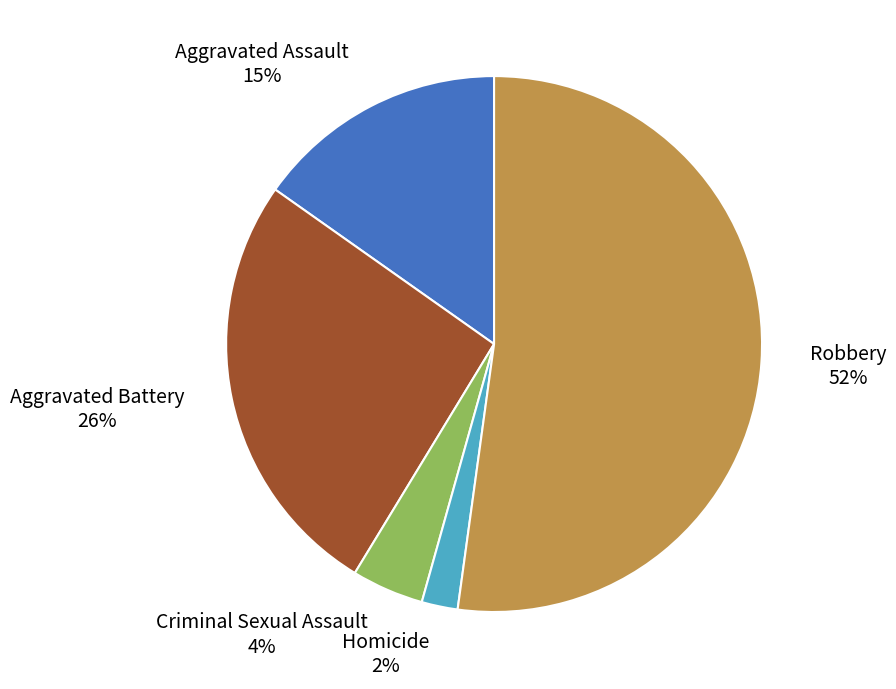

What is the smallest slice in the pie chart?

Homicide